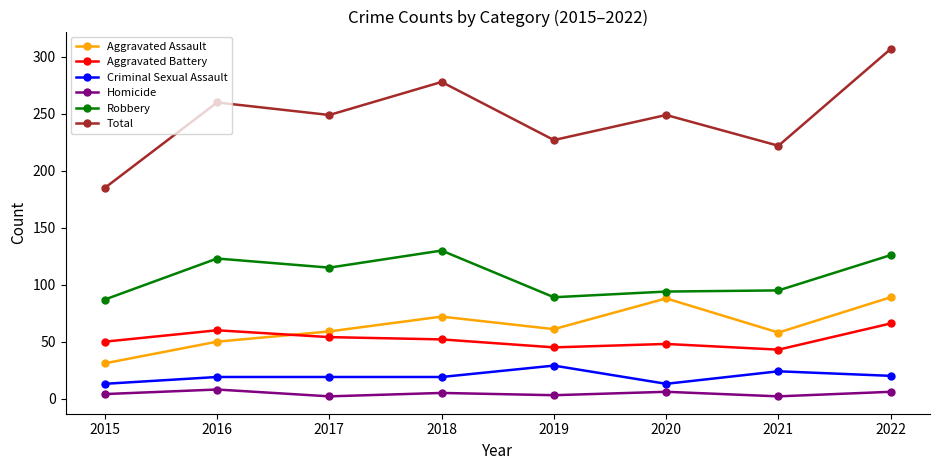

Which label corresponds to the largest value in the chart?

2022